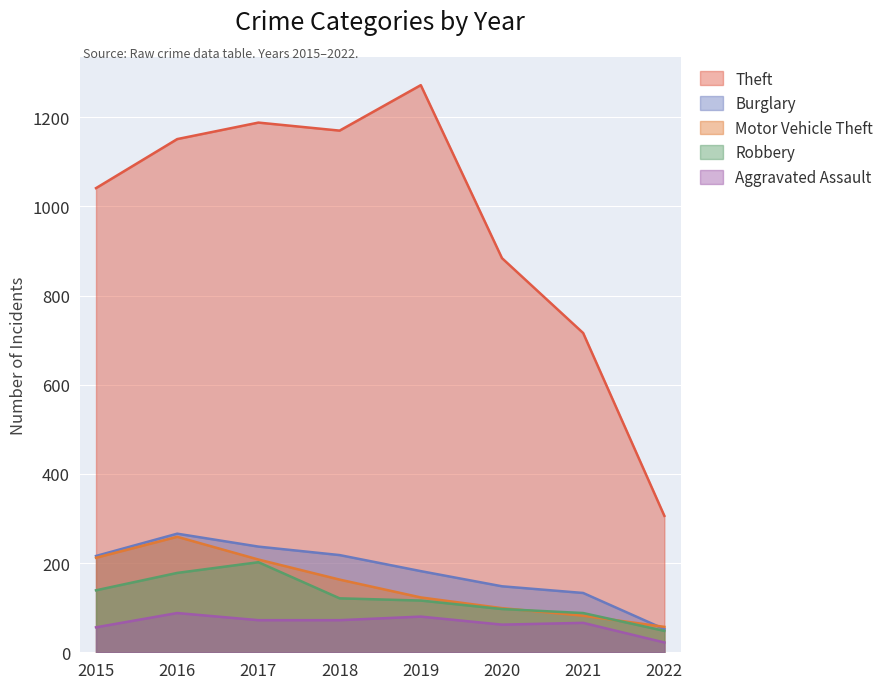

What is the value of the Burglary point at the 7th from the left?

133